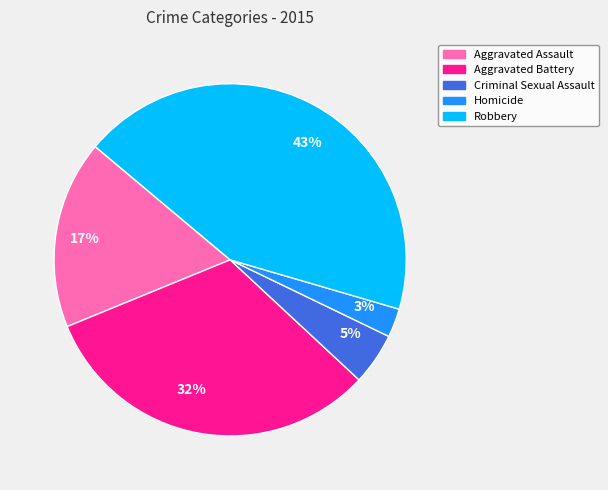

Between Aggravated Battery and Homicide, which is larger?

Aggravated Battery